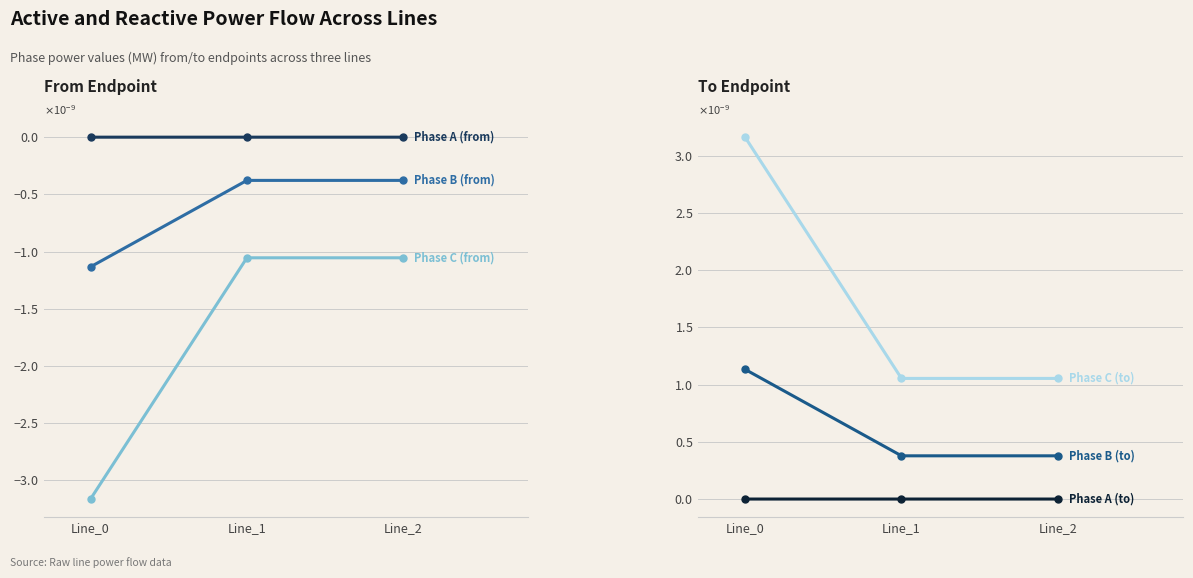

At which label is Phase B (from) closest to 0?

Line_1